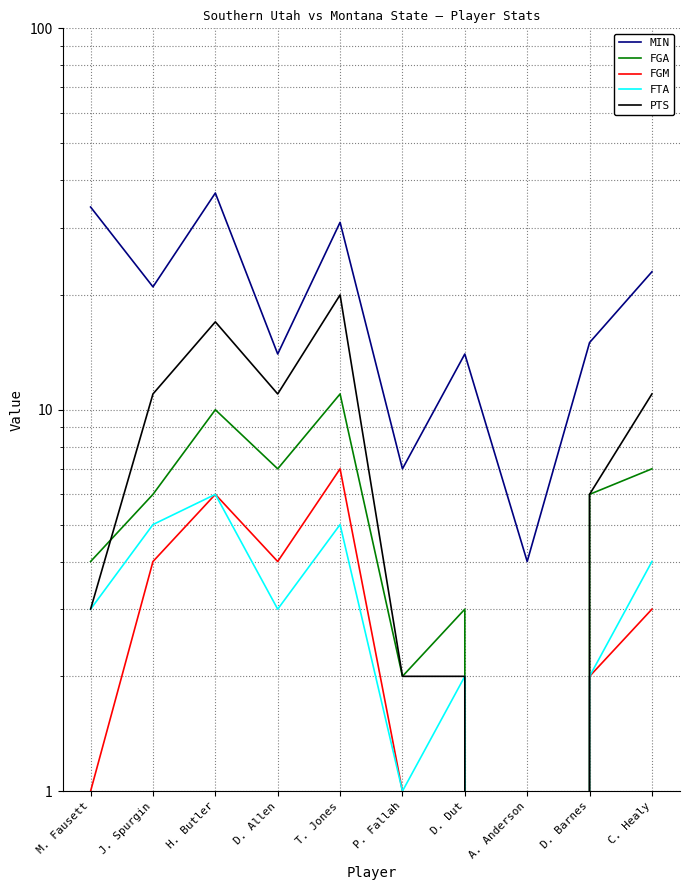

What is the difference between the maximum and minimum values in the FTA series?

6